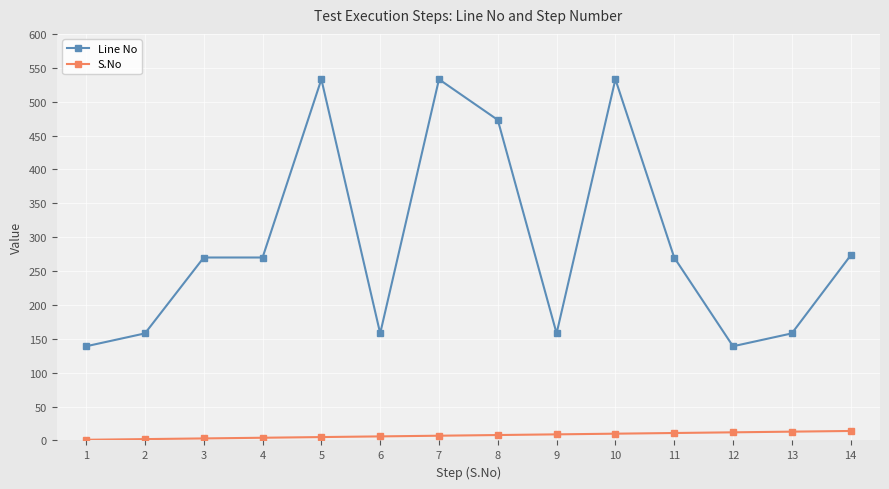

What is the difference between the second highest and second lowest values in the Line No series?

394